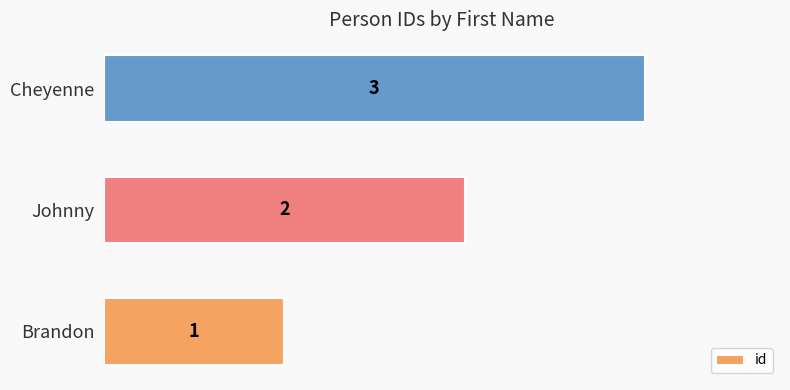

What is the greatest value displayed?

3